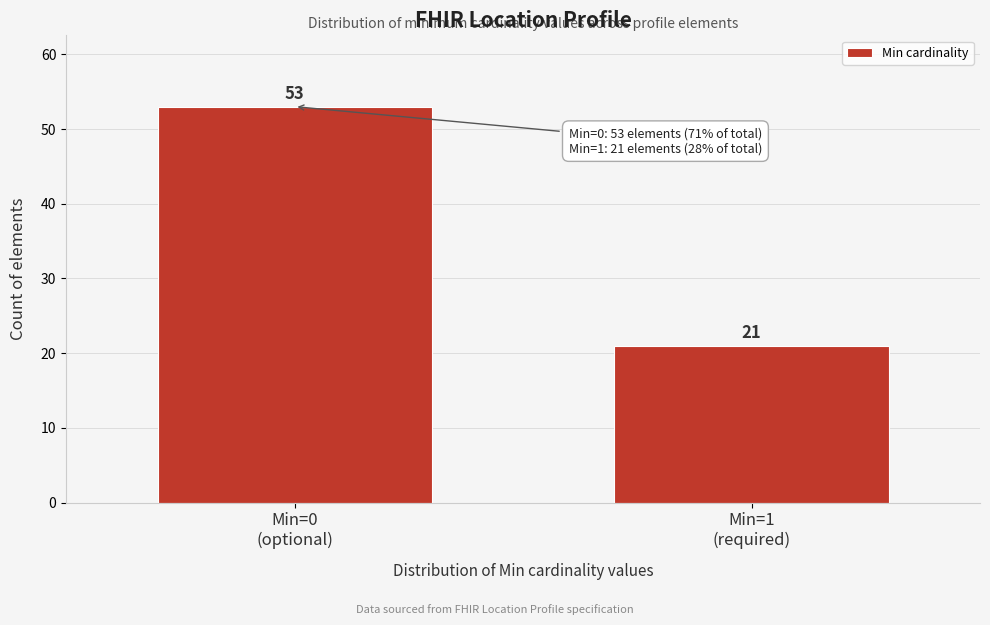

Reading right to left, transcribe all the data shown in this chart.

21	53